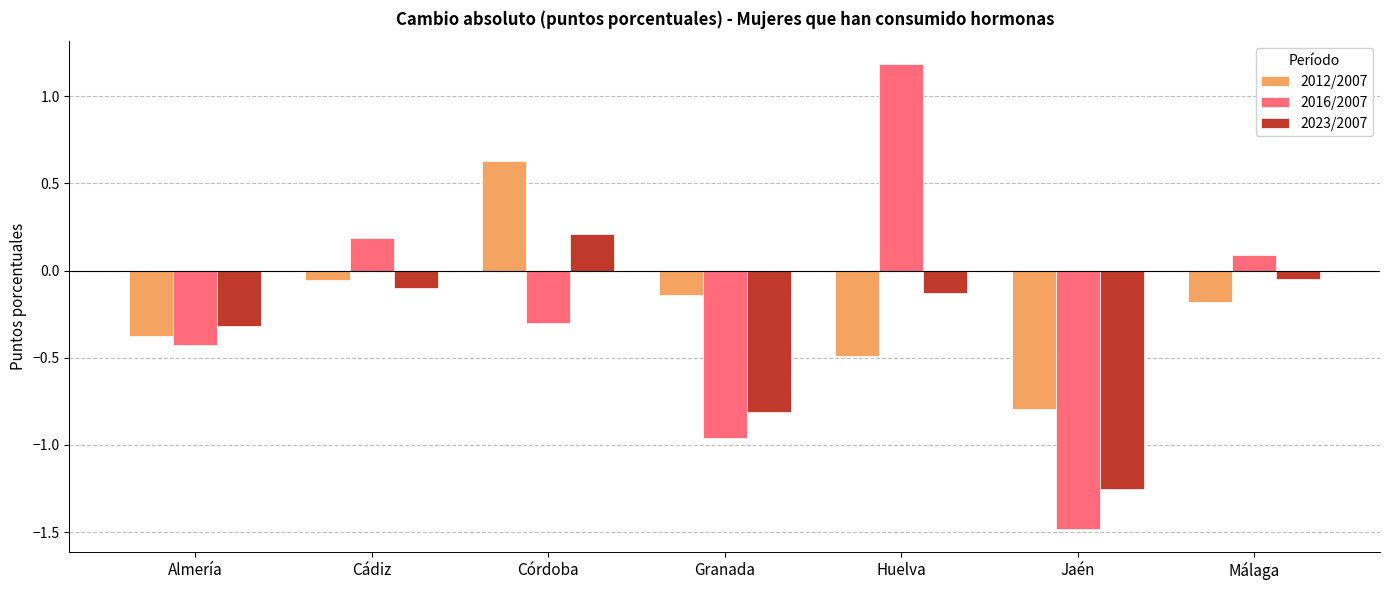

Rank the series at Jaén from lowest to highest value.

2016/2007, 2023/2007, 2012/2007